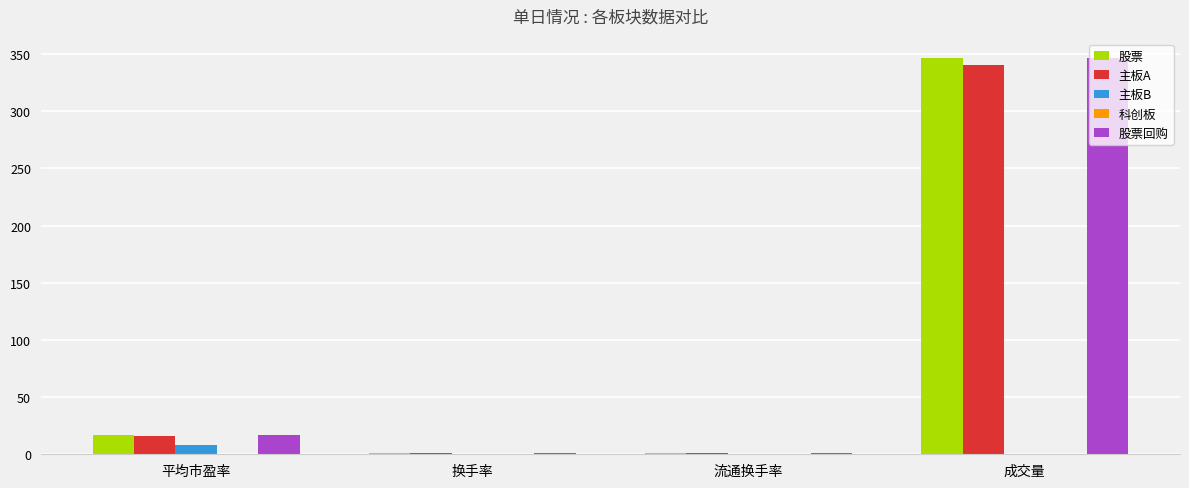

What is the sum of all 股票回购 values?

365.8